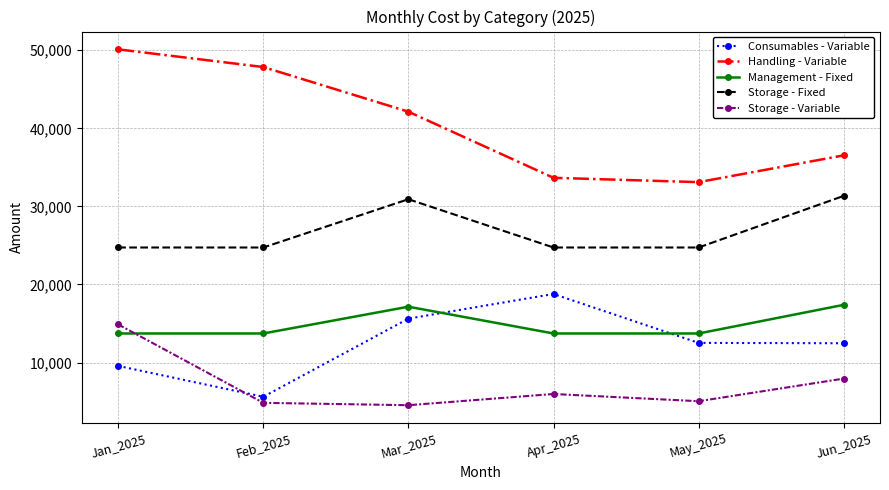

The value of Management - Fixed at Apr_2025 is 13718.9. True or false?

True